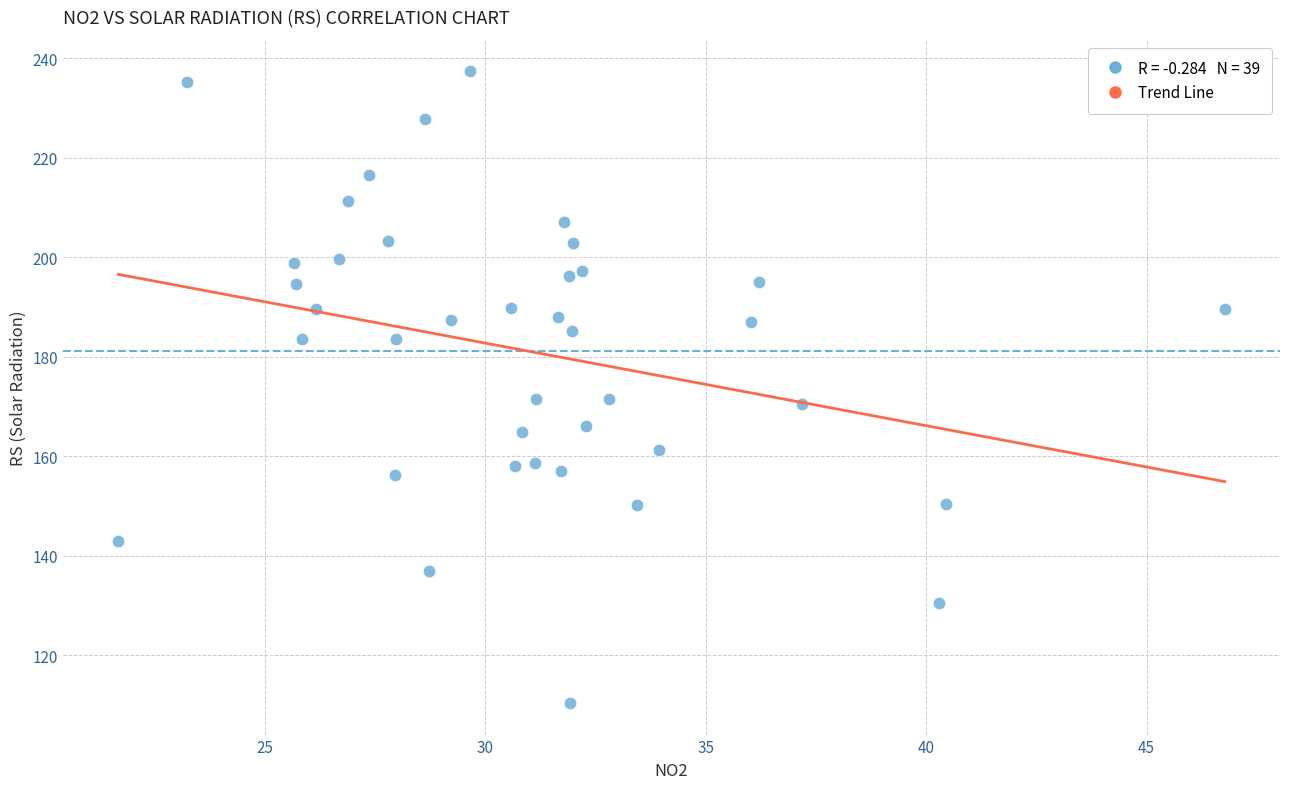

What is the range of X values (max minus min)?

25.1